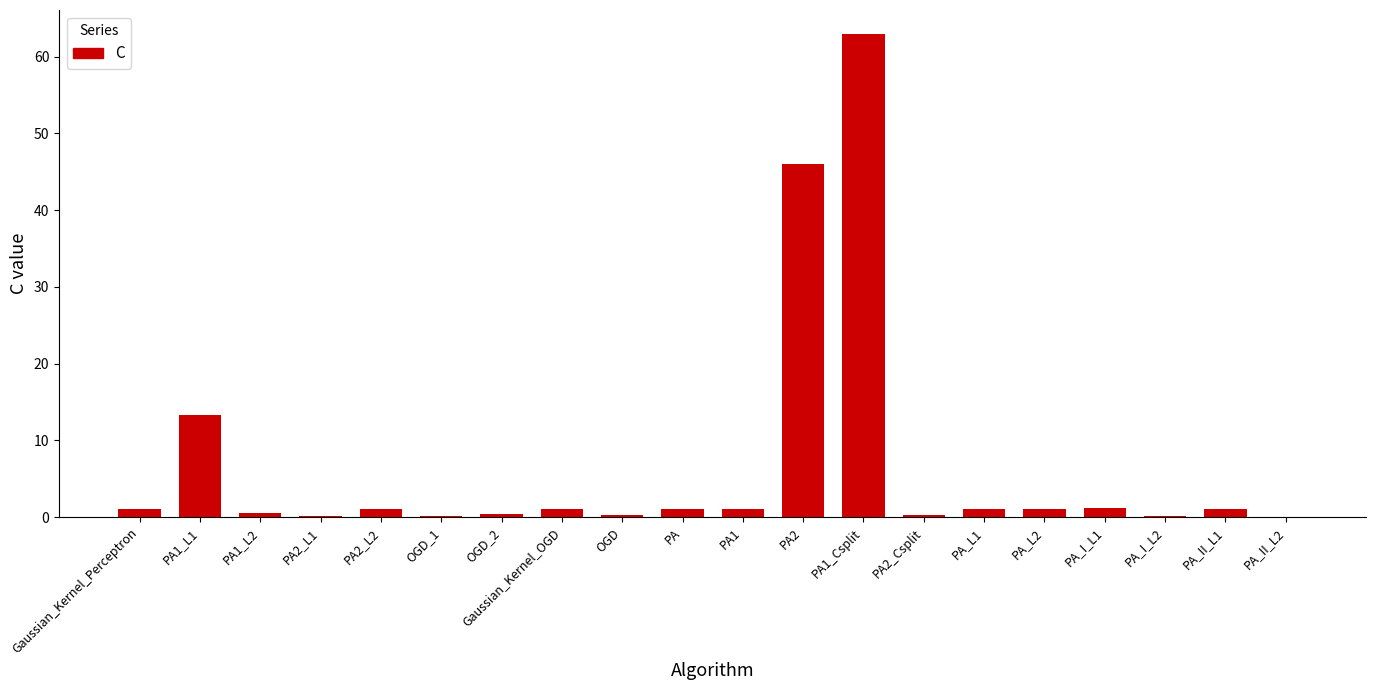

Which label corresponds to the largest value in the chart?

PA1_Csplit